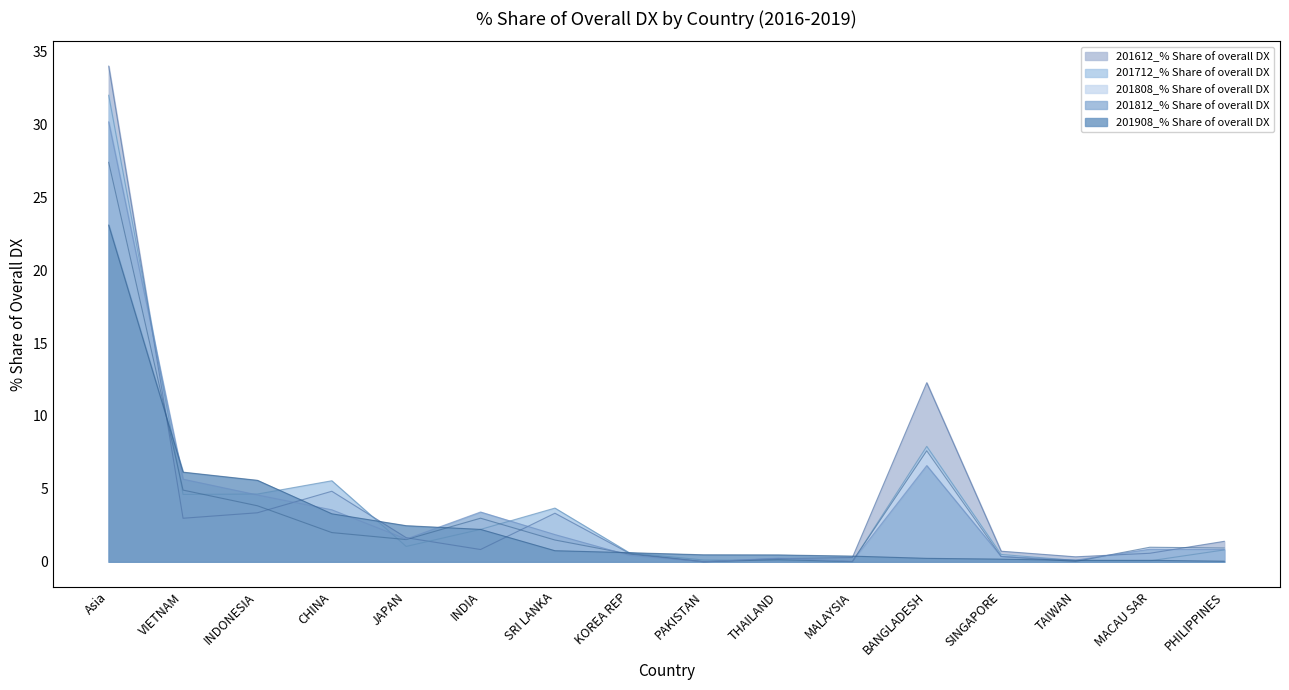

List the series in order of their overall mean, highest first.

201612_% Share of overall DX, 201712_% Share of overall DX, 201812_% Share of overall DX, 201808_% Share of overall DX, 201908_% Share of overall DX